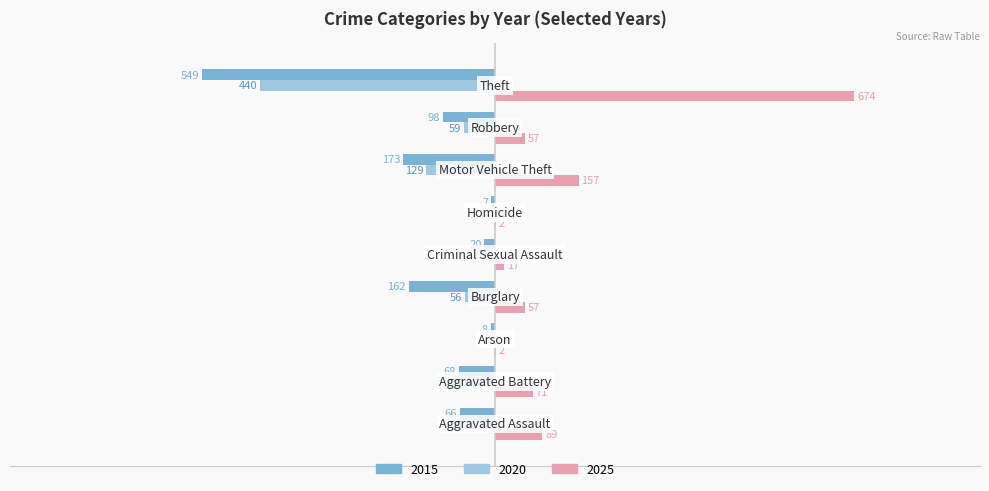

What are all the series names shown in the legend?

2015, 2020, 2025